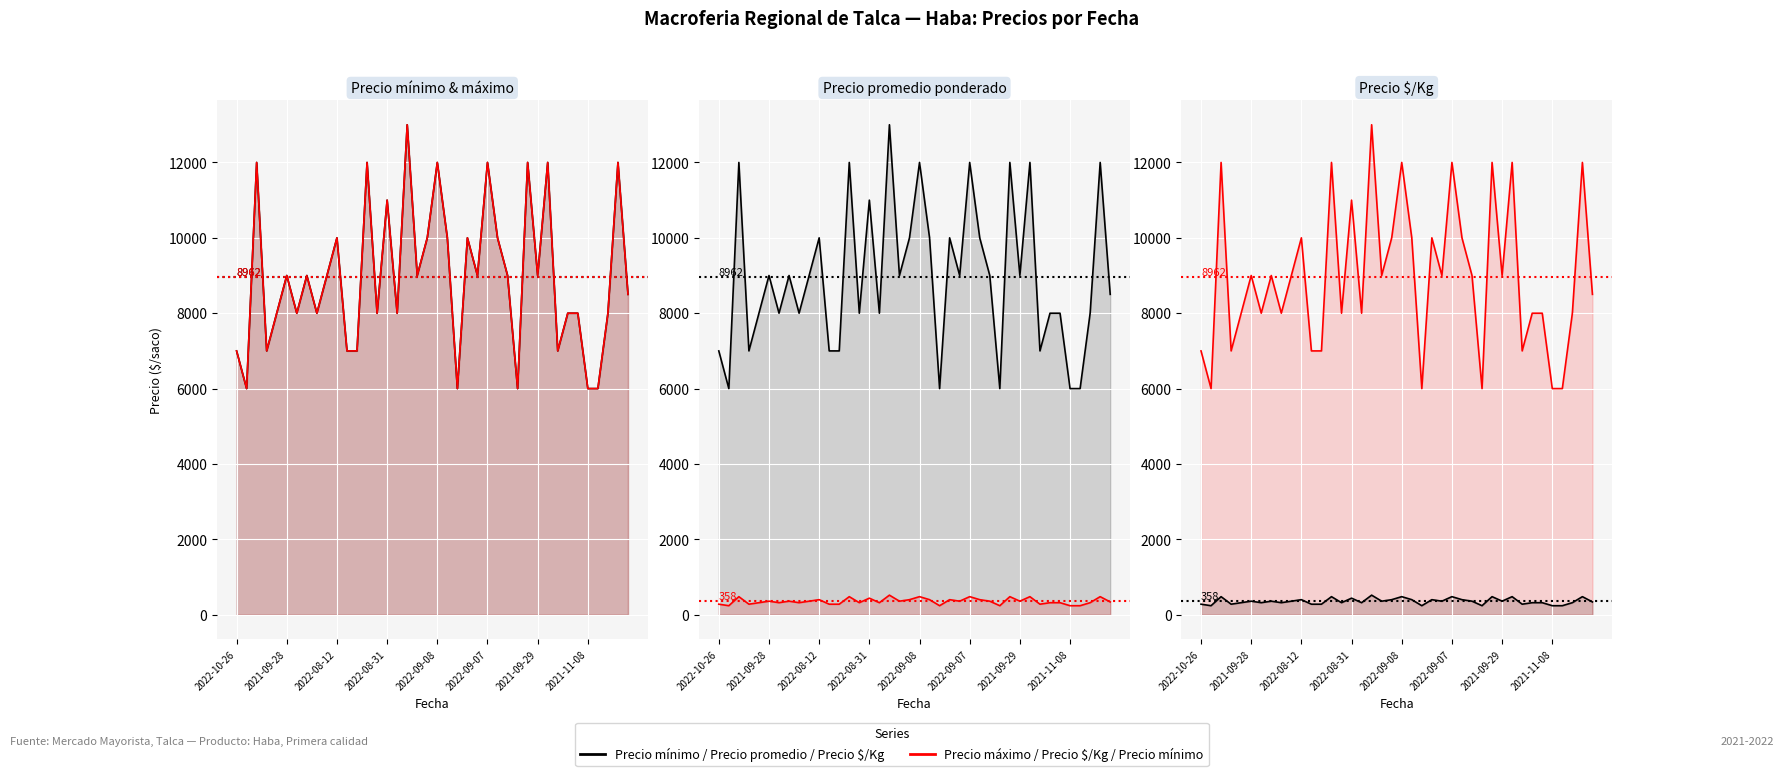

Is the value of Precio máximo at 2022-10-26 greater than the value of Precio mínimo at 2022-08-31?

No